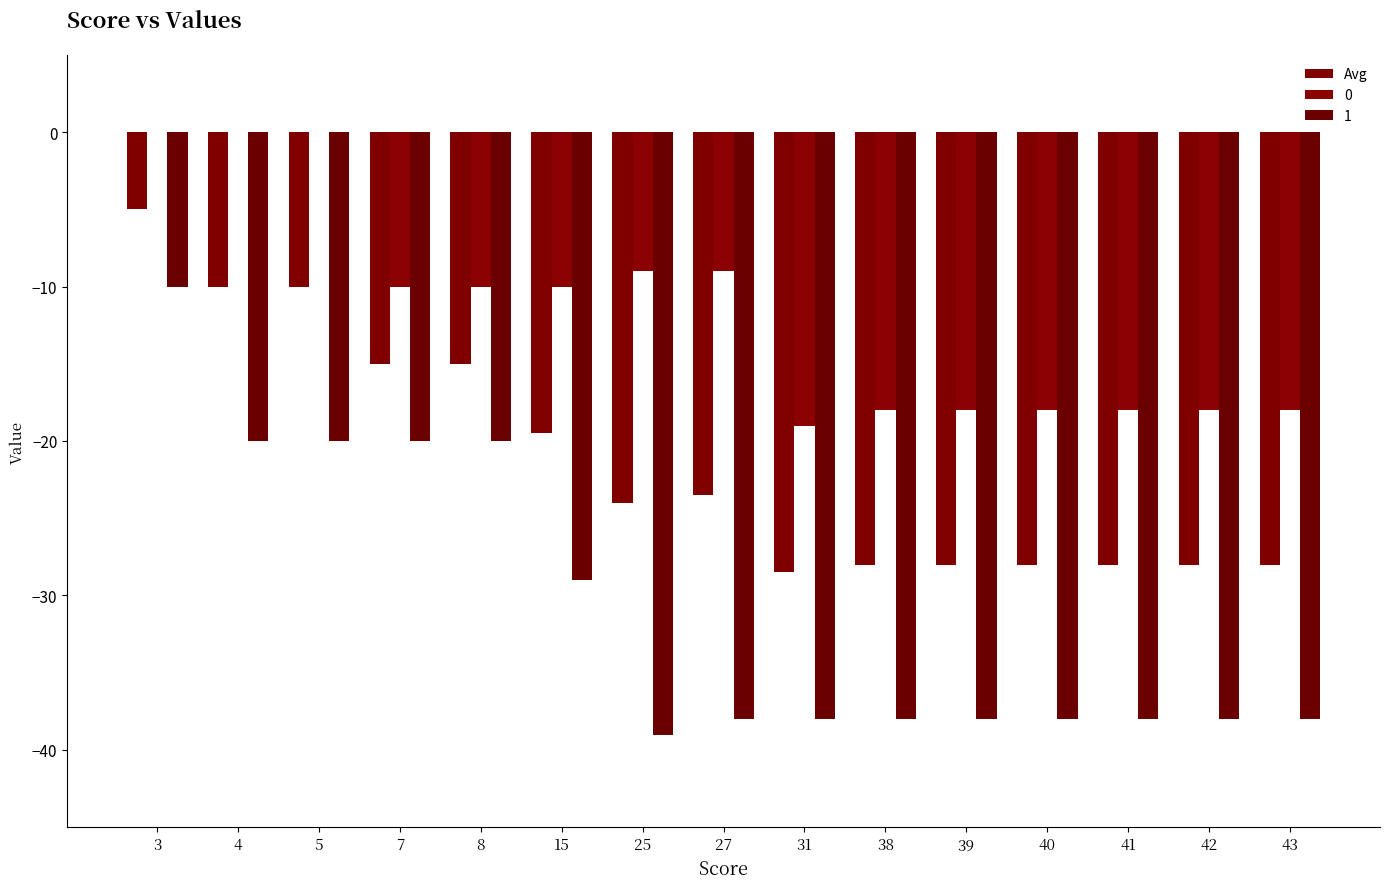

Count the number of data series in this chart.

3